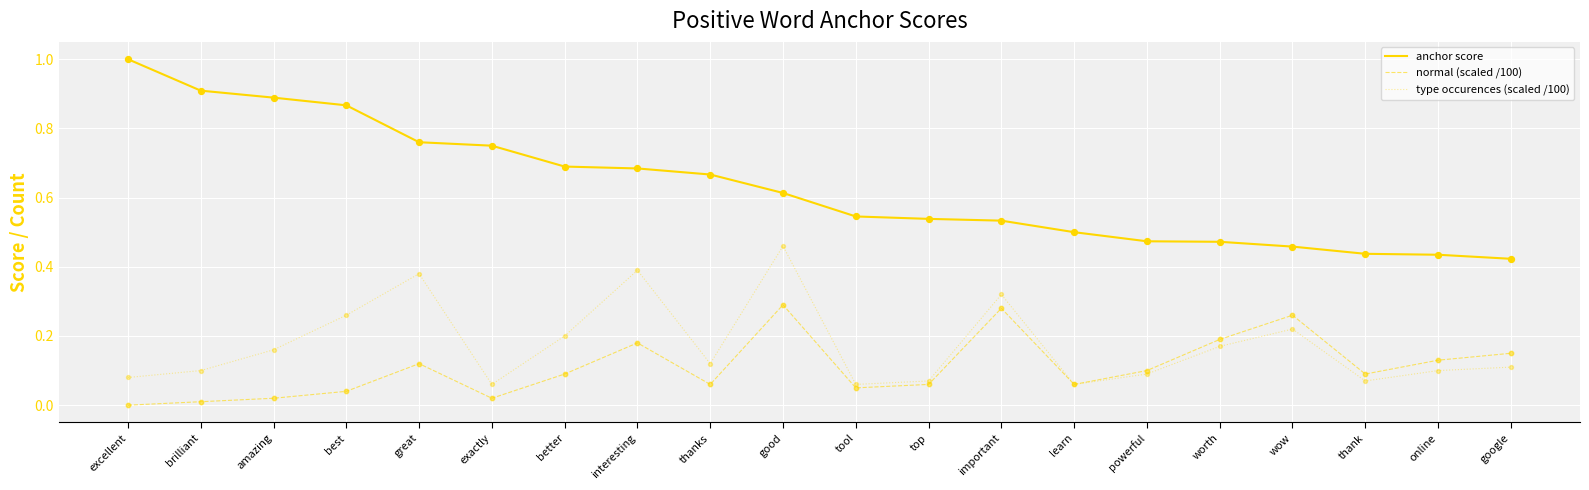

Which series has the largest range (max minus min)?

anchor score